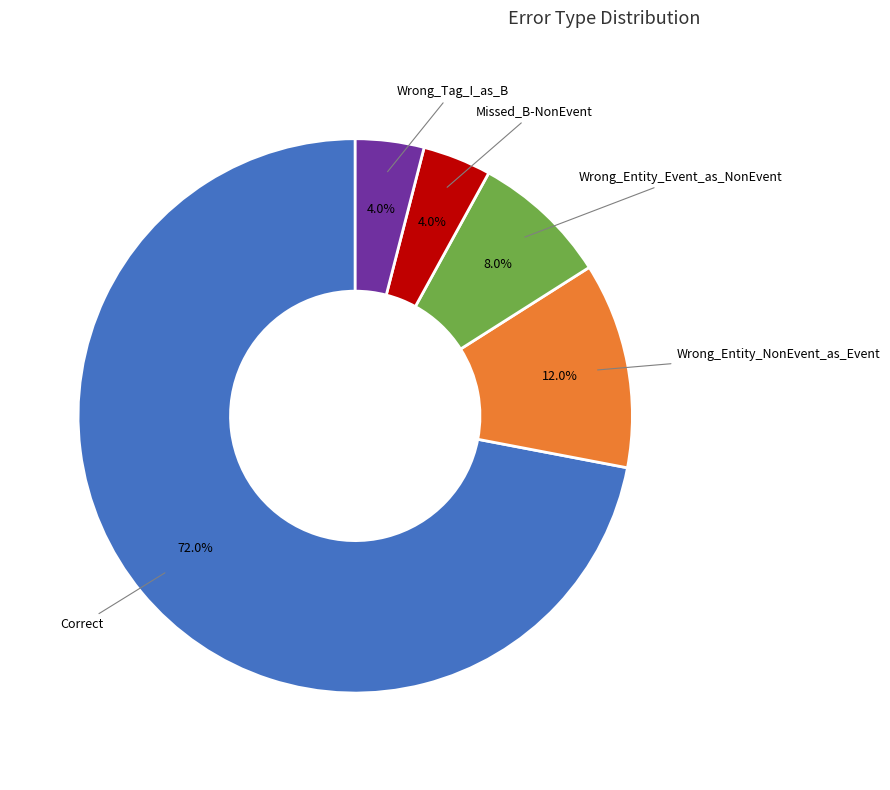

What is the ratio of the value at Wrong_Tag_I_as_B to the value at Wrong_Entity_NonEvent_as_Event?

0.3